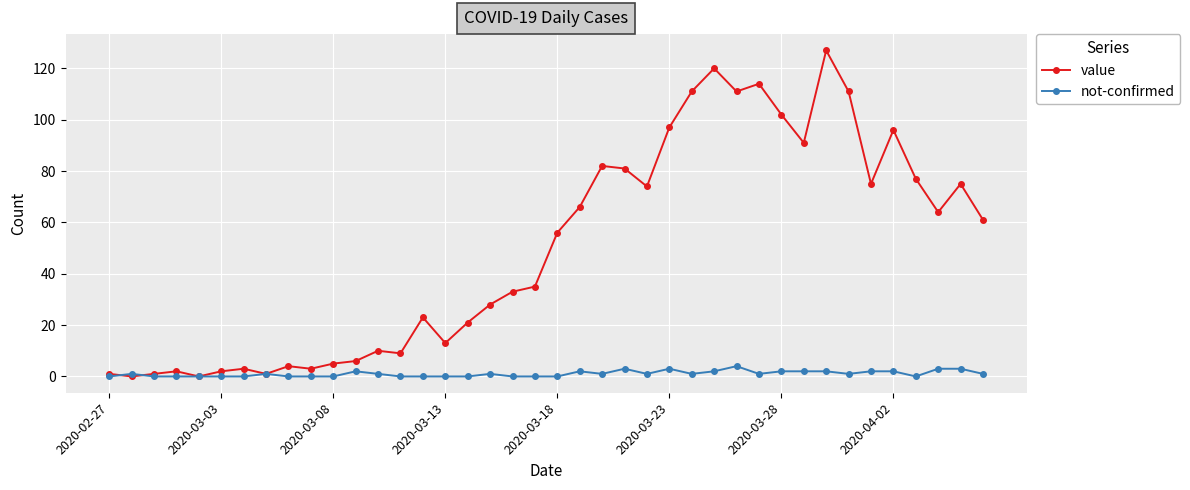

Which series has the largest total across all categories?

value